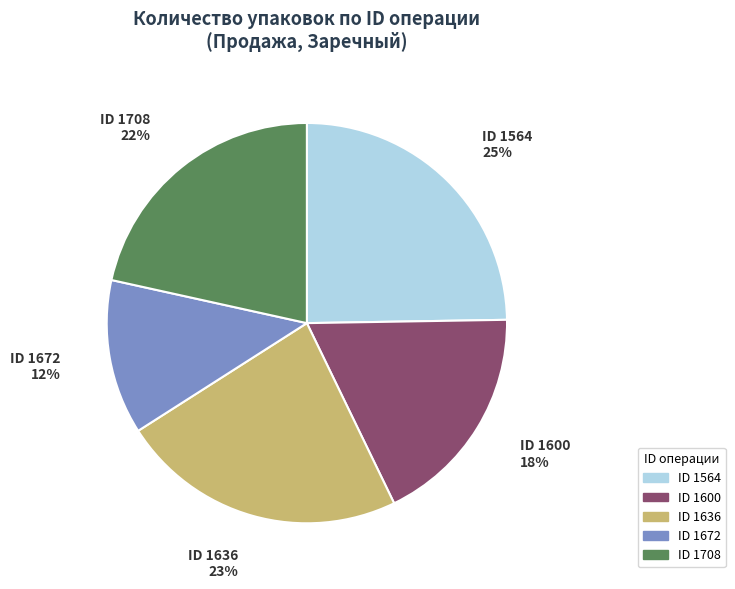

Rank the categories by value from lowest to highest.

ID 1672, ID 1600, ID 1708, ID 1636, ID 1564